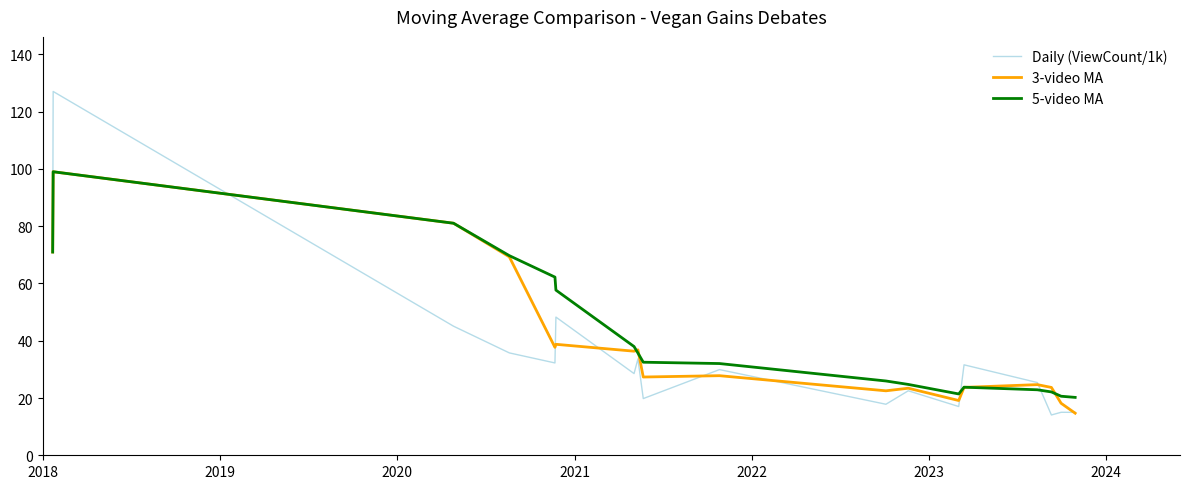

What is the minimum value shown in the chart?

14.1